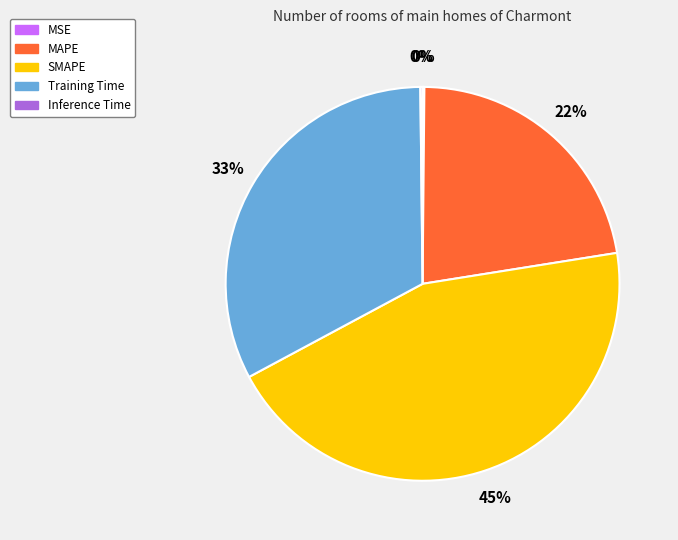

Combined, do SMAPE and Training Time account for over 50%?

Yes